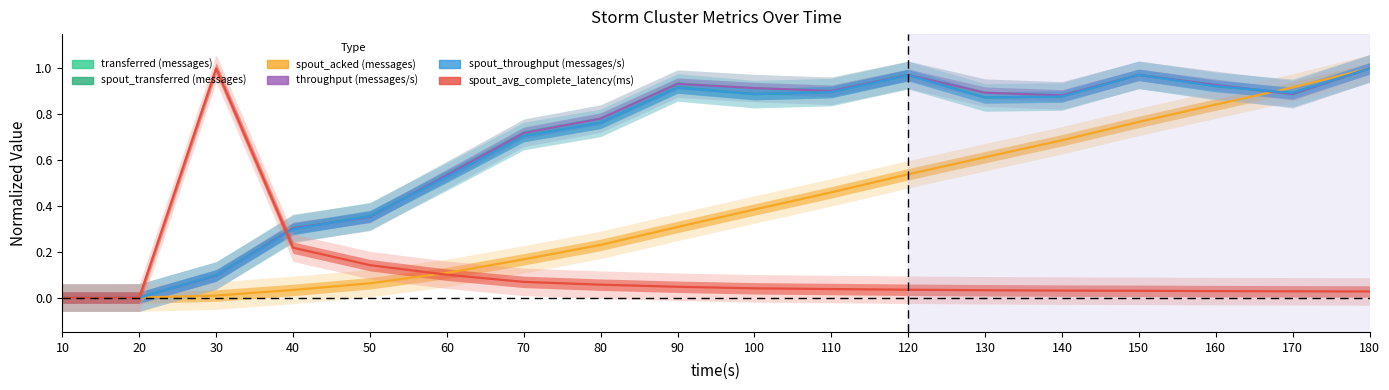

The spout_transferred (messages) series shows 0.9 at 110. True or false?

True